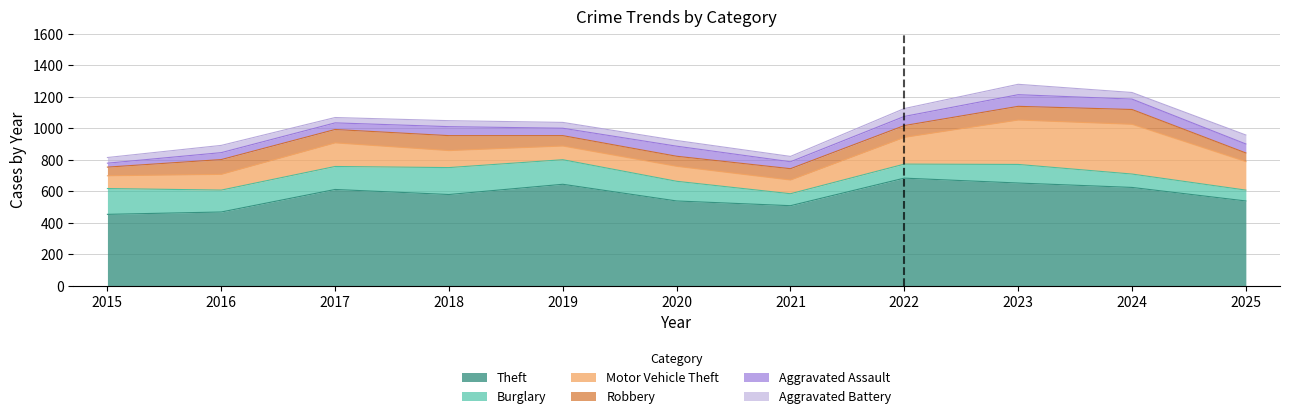

Is it true that Theft equals 872 at 2021?

False